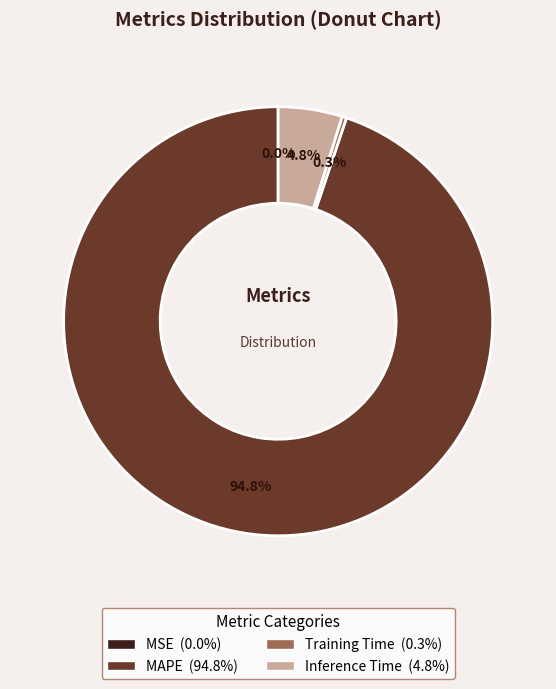

To the nearest percent, what is the average slice percentage?

25%